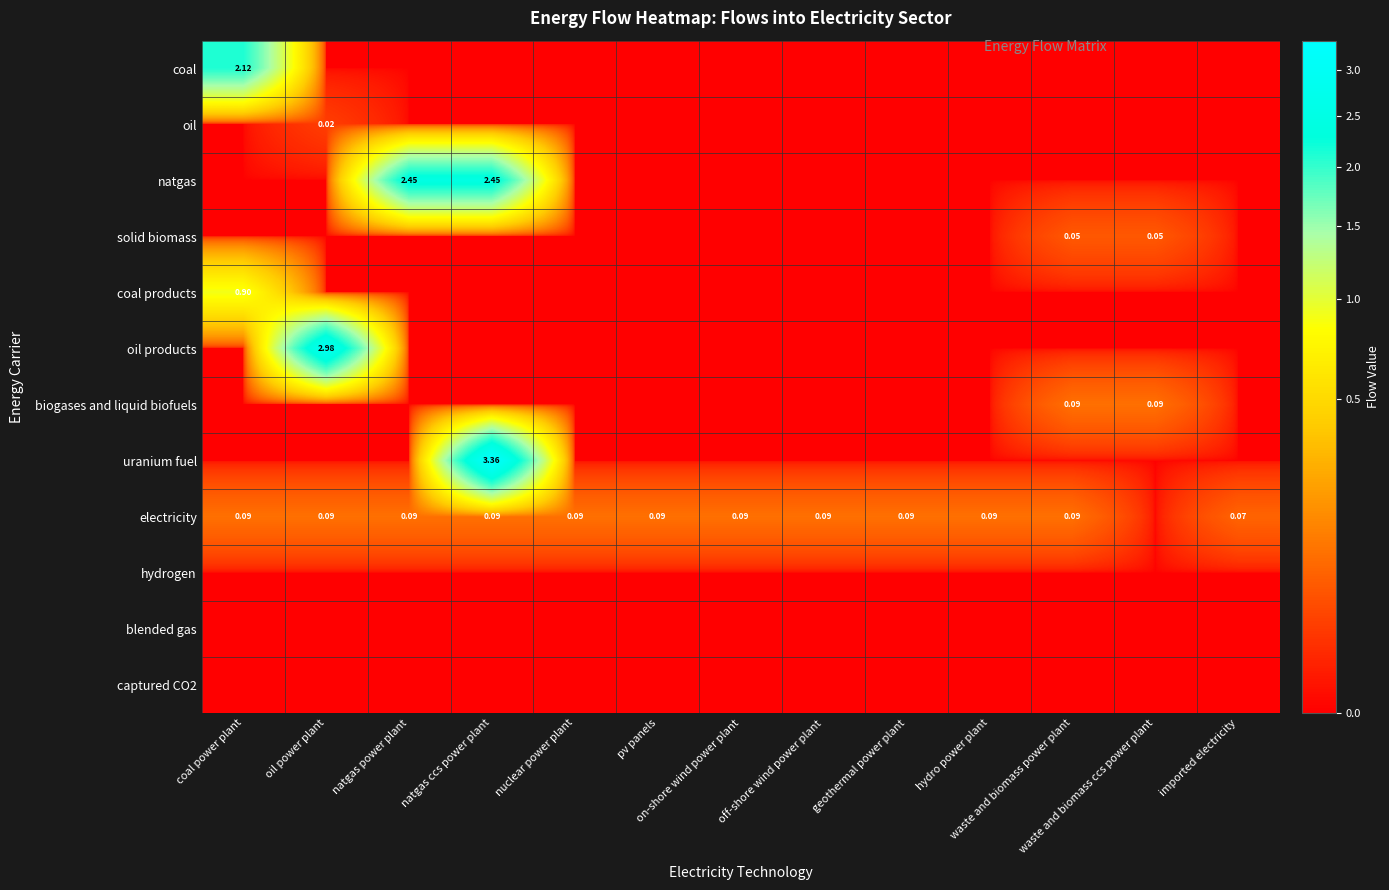

How many values in the coal products series exceed 0?

1